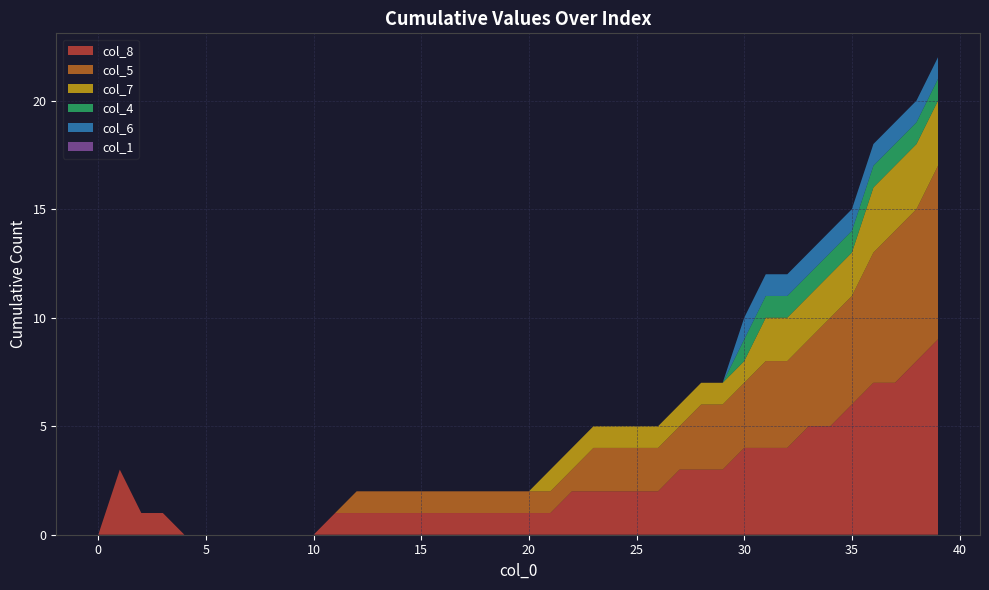

Reading left to right, transcribe all the data shown in this chart.

col_8: 0=0	1=3	2=1	3=1	4=0	5=0	6=0	7=0	8=0	9=0	10=0	11=1	12=1	13=1	14=1	15=1	16=1	17=1	18=1	19=1	20=1	21=1	22=2	23=2	24=2	25=2	26=2	27=3	28=3	29=3	30=4	31=4	32=4	33=5	34=5	35=6	36=7	37=7	38=8	39=9
col_5: 0=0	1=0	2=0	3=0	4=0	5=0	6=0	7=0	8=0	9=0	10=0	11=0	12=1	13=1	14=1	15=1	16=1	17=1	18=1	19=1	20=1	21=1	22=1	23=2	24=2	25=2	26=2	27=2	28=3	29=3	30=3	31=4	32=4	33=4	34=5	35=5	36=6	37=7	38=7	39=8
col_7: 0=0	1=0	2=0	3=0	4=0	5=0	6=0	7=0	8=0	9=0	10=0	11=0	12=0	13=0	14=0	15=0	16=0	17=0	18=0	19=0	20=0	21=1	22=1	23=1	24=1	25=1	26=1	27=1	28=1	29=1	30=1	31=2	32=2	33=2	34=2	35=2	36=3	37=3	38=3	39=3
col_4: 0=0	1=0	2=0	3=0	4=0	5=0	6=0	7=0	8=0	9=0	10=0	11=0	12=0	13=0	14=0	15=0	16=0	17=0	18=0	19=0	20=0	21=0	22=0	23=0	24=0	25=0	26=0	27=0	28=0	29=0	30=1	31=1	32=1	33=1	34=1	35=1	36=1	37=1	38=1	39=1
col_6: 0=0	1=0	2=0	3=0	4=0	5=0	6=0	7=0	8=0	9=0	10=0	11=0	12=0	13=0	14=0	15=0	16=0	17=0	18=0	19=0	20=0	21=0	22=0	23=0	24=0	25=0	26=0	27=0	28=0	29=0	30=1	31=1	32=1	33=1	34=1	35=1	36=1	37=1	38=1	39=1
col_1: 0=0	1=0	2=0	3=0	4=0	5=0	6=0	7=0	8=0	9=0	10=0	11=0	12=0	13=0	14=0	15=0	16=0	17=0	18=0	19=0	20=0	21=0	22=0	23=0	24=0	25=0	26=0	27=0	28=0	29=0	30=0	31=0	32=0	33=0	34=0	35=0	36=0	37=0	38=0	39=0